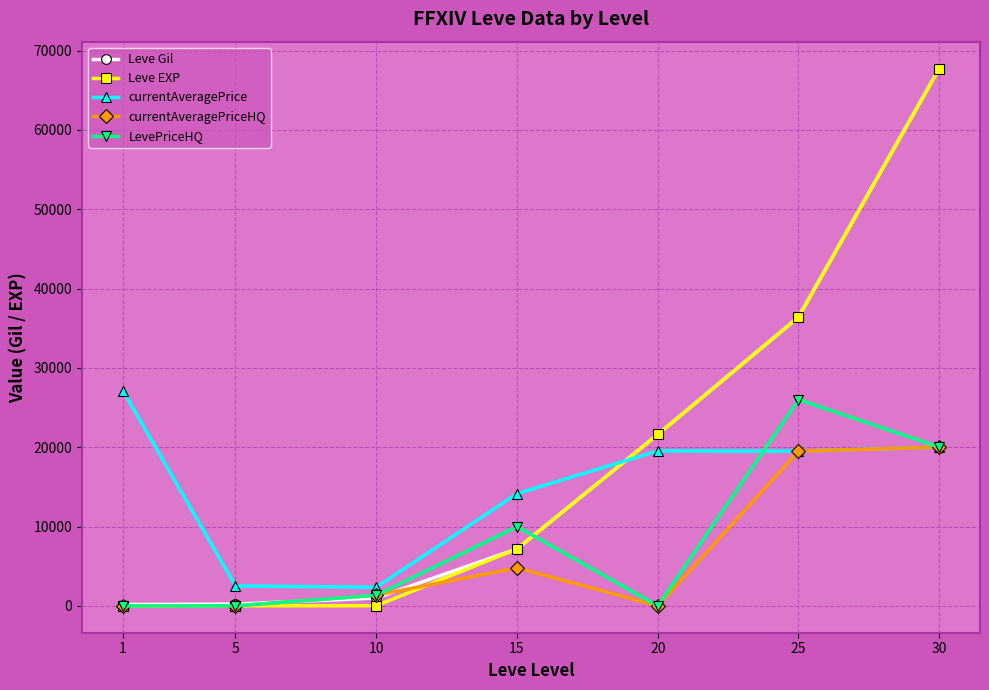

True or false: LevePriceHQ has a value of 1339.3 at 10.

True